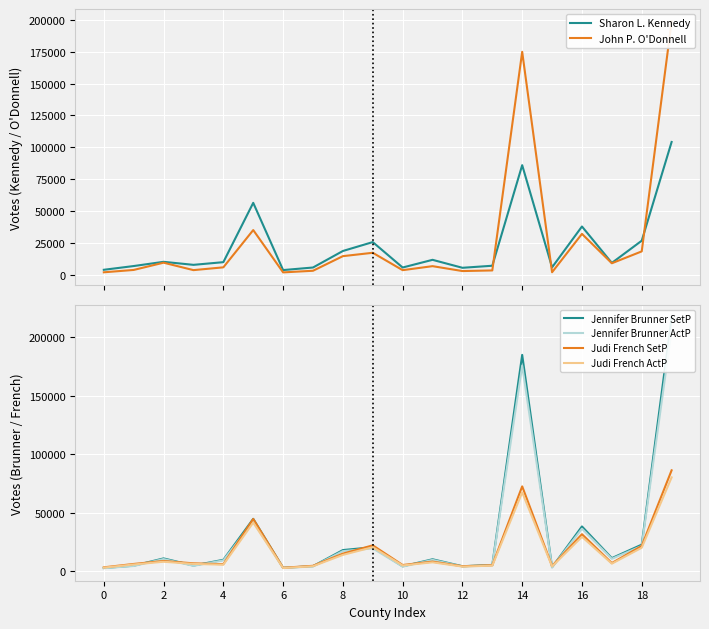

How many interior local valleys does the John P. O'Donnell series have?

6